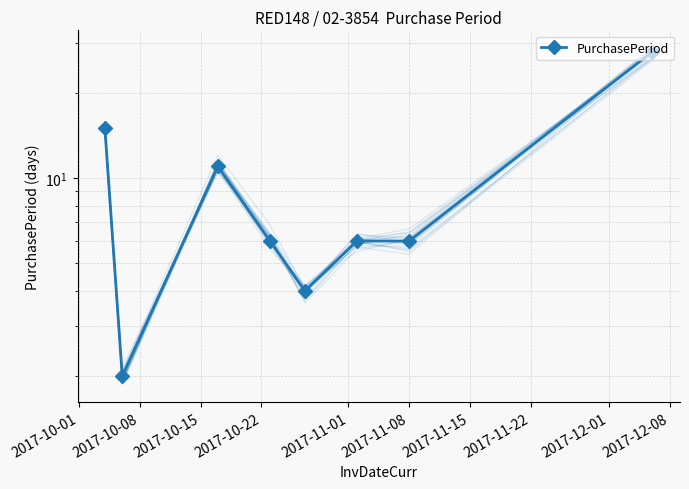

The value at 2017-11-01 is 2. True or false?

False